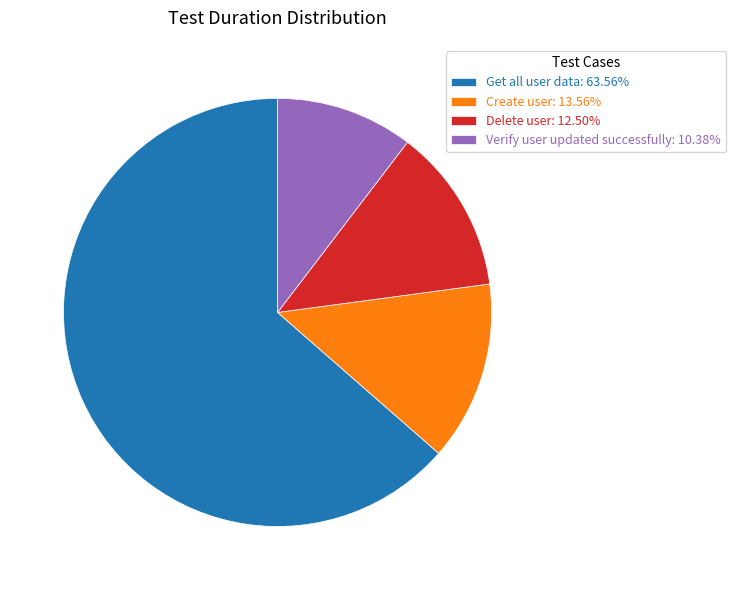

Combined, do Delete user: 12.50% and Create user: 13.56% account for over 50%?

No